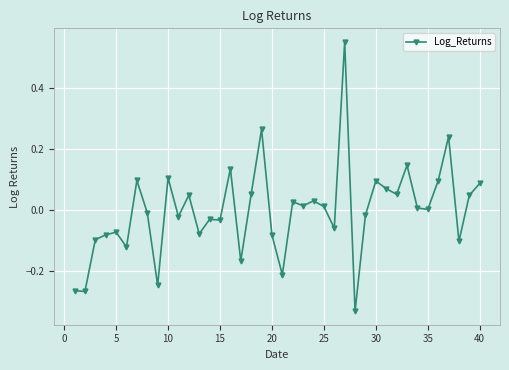

How many distinct data groups are displayed?

1